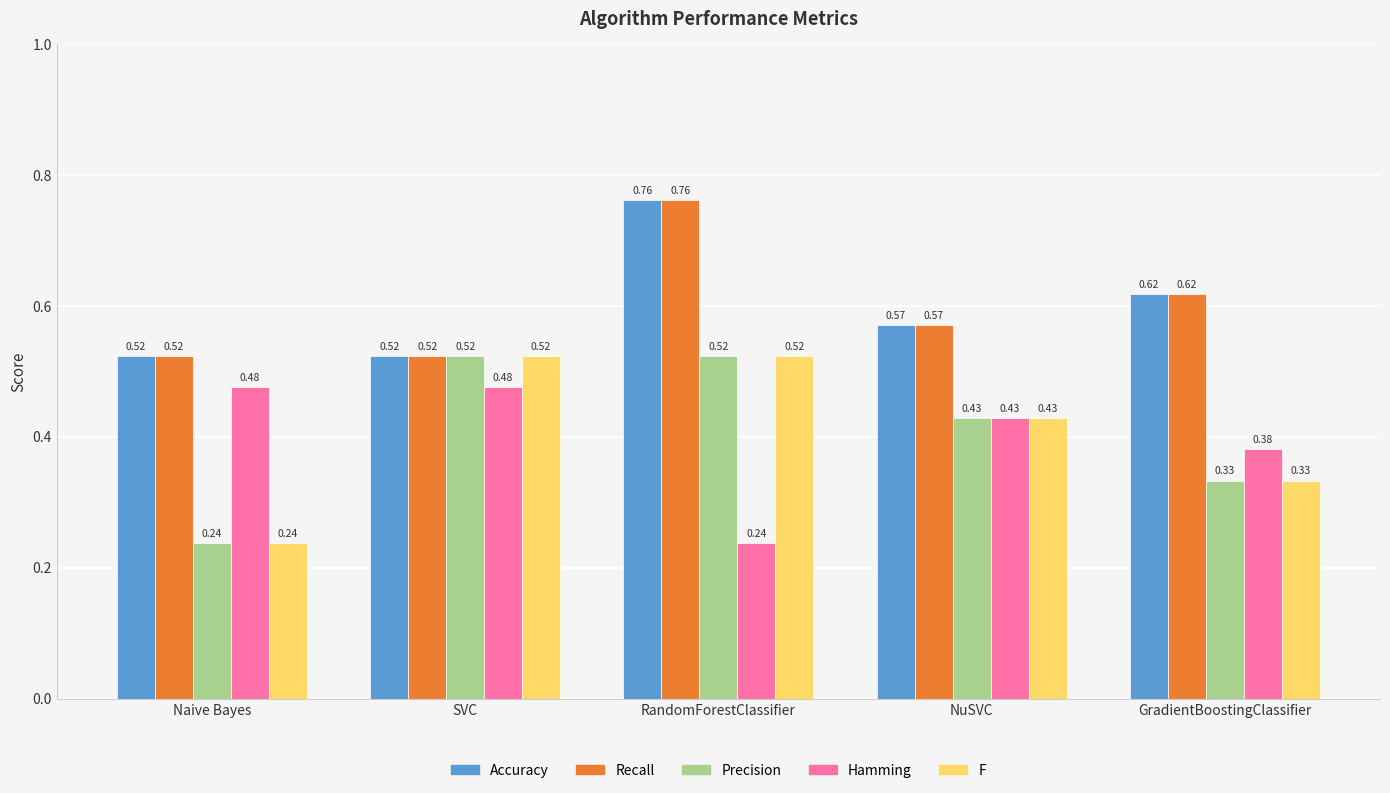

At which category is the sum across all series the highest?

RandomForestClassifier